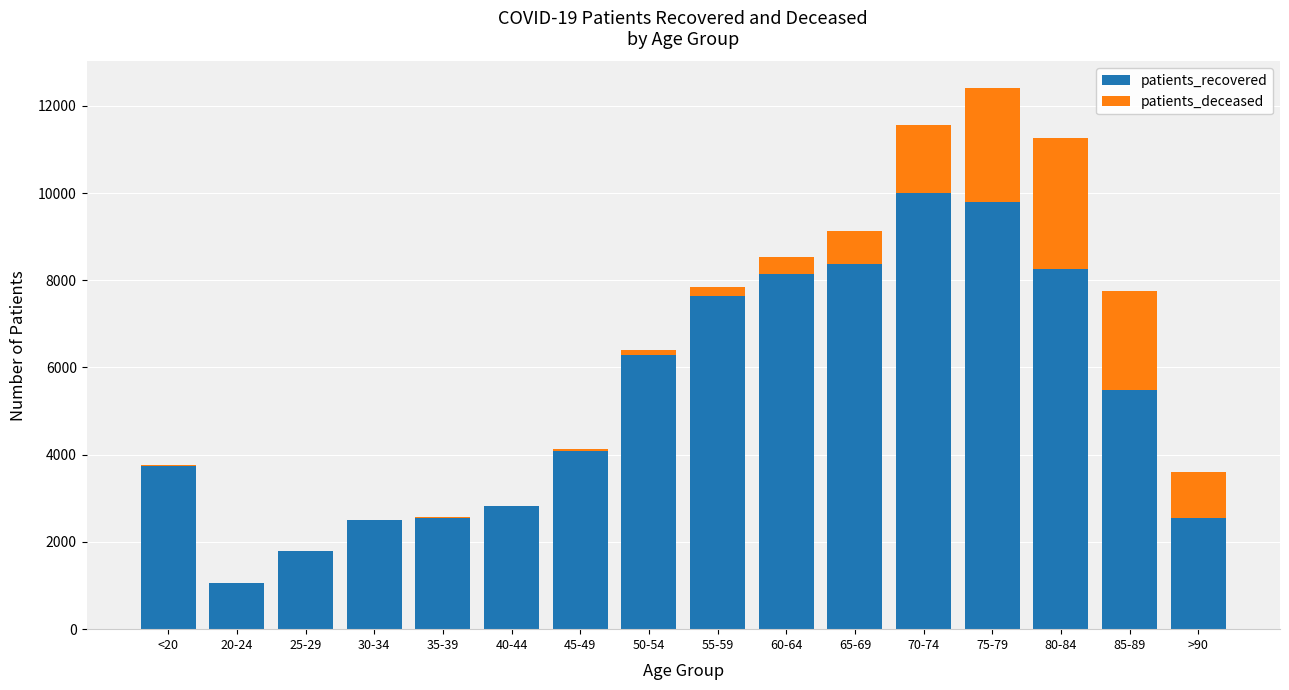

How many categories are shown in the chart?

16